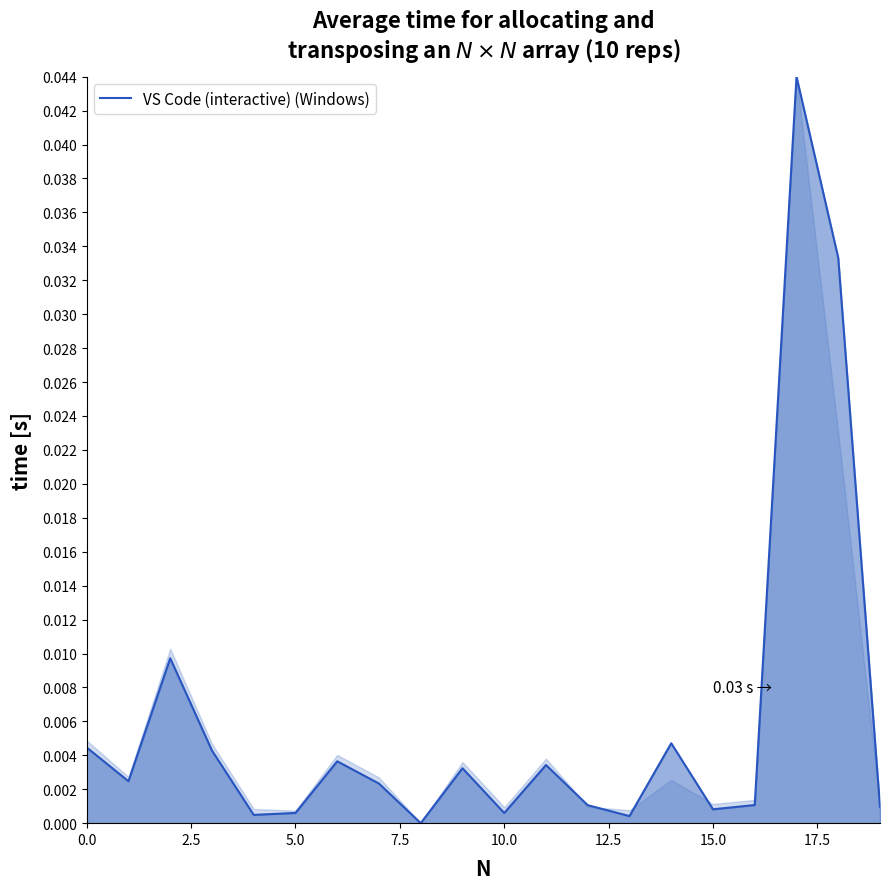

How many lines are shown in the chart?

1